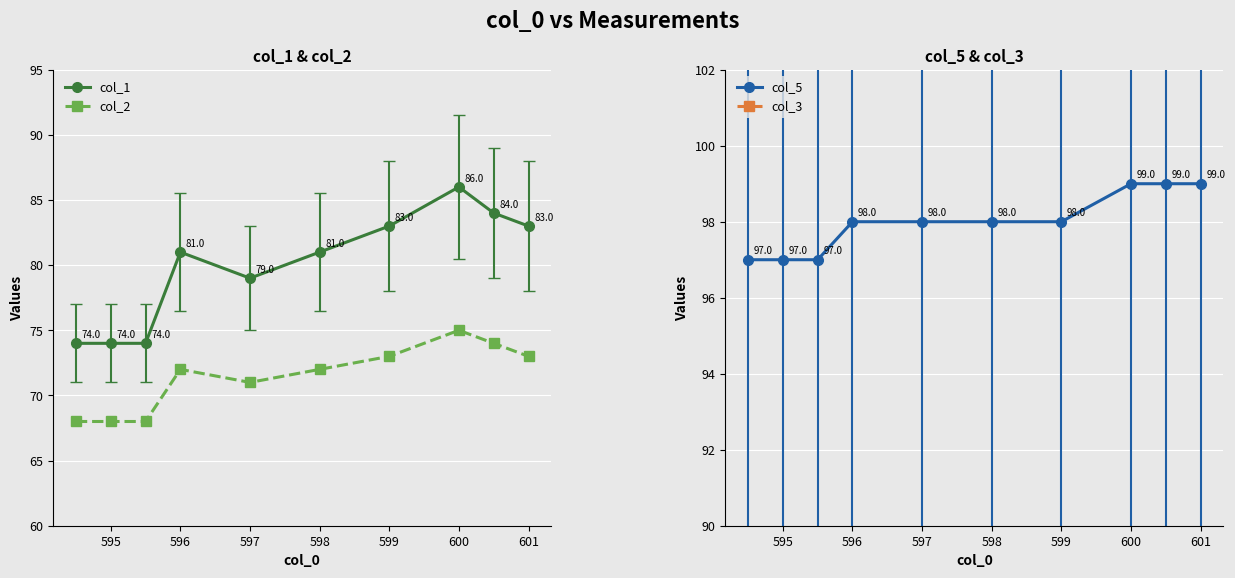

What is the difference between the maximum and minimum values in the col_5 series?

2